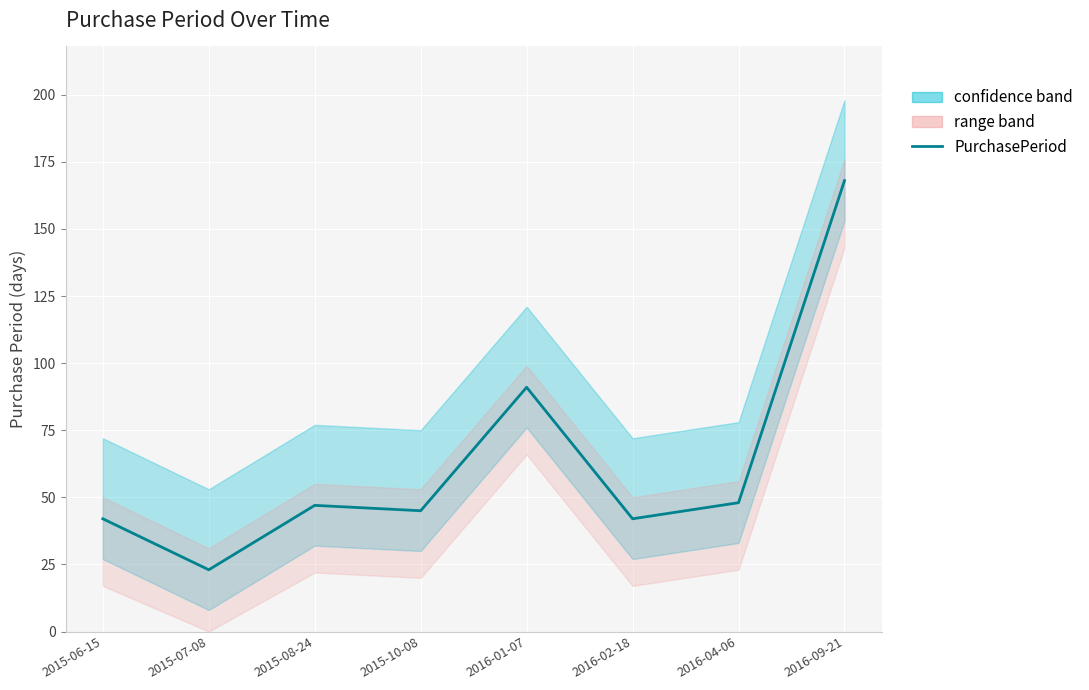

What is the minimum value shown in the chart?

23